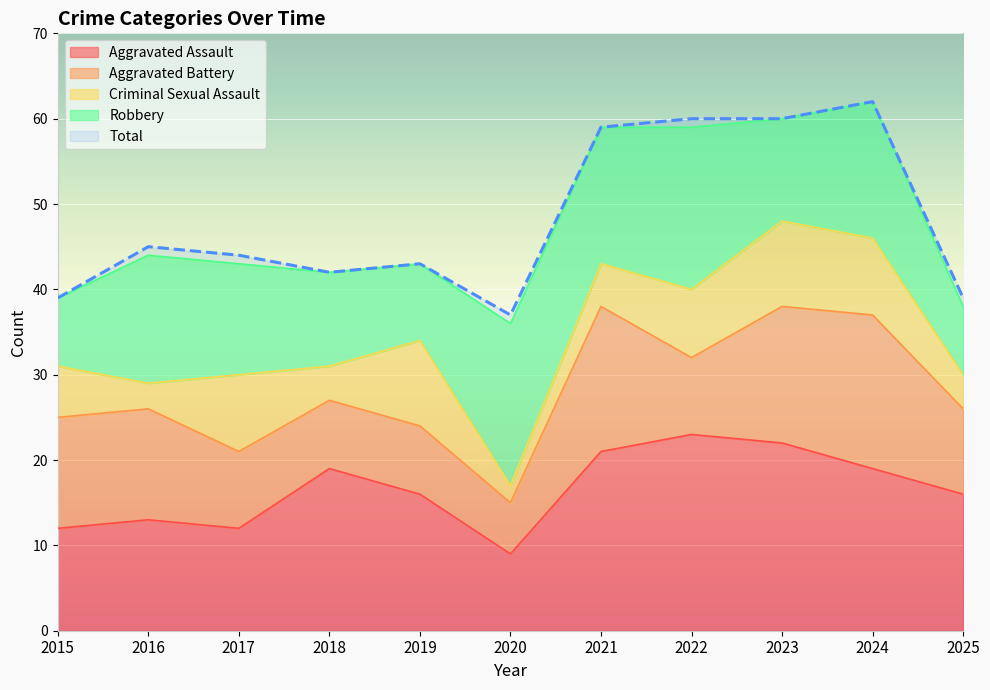

Which category has the lowest value in the Criminal Sexual Assault series?

2020